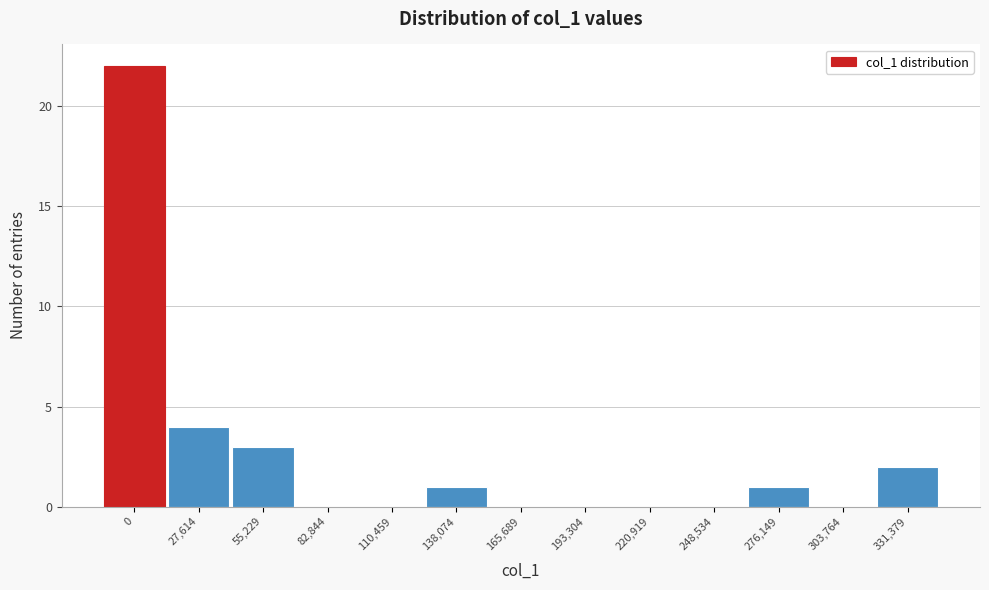

Reading left to right, extract all data points from this chart.

0=22	27,614=4	55,229=3	82,844=0	110,459=0	138,074=1	165,689=0	193,304=0	220,919=0	248,534=0	276,149=1	303,764=0	331,379=2